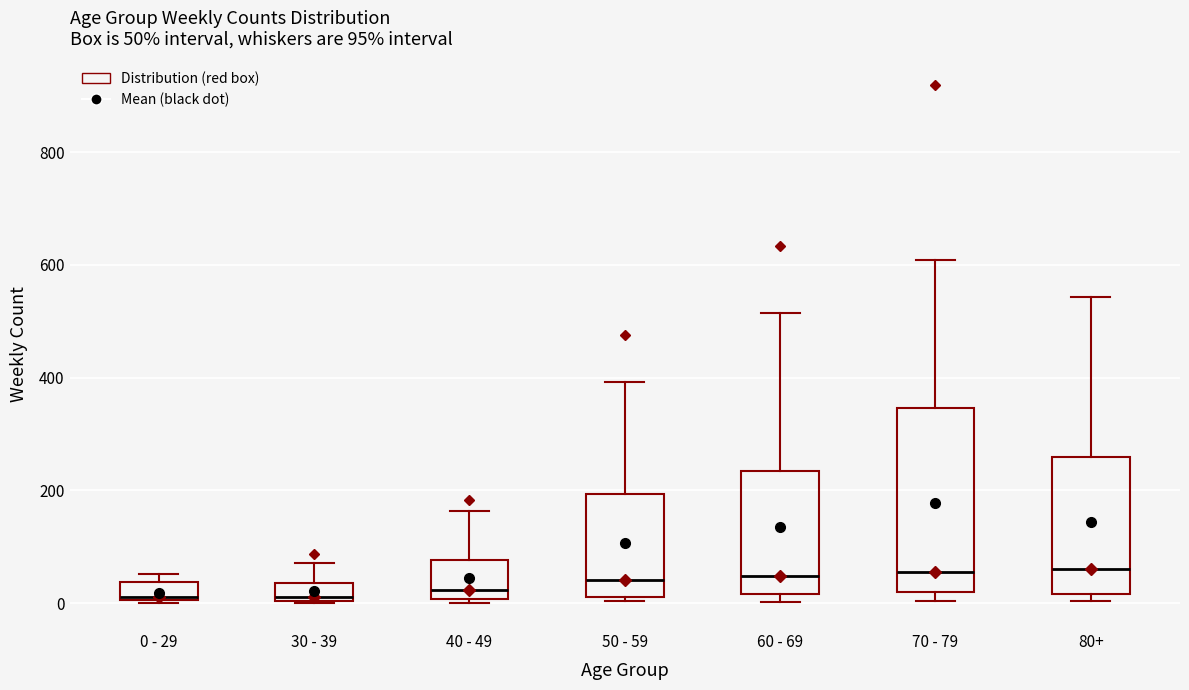

Comparing the boxes themselves (not the whiskers), which one is the tallest?

70 - 79